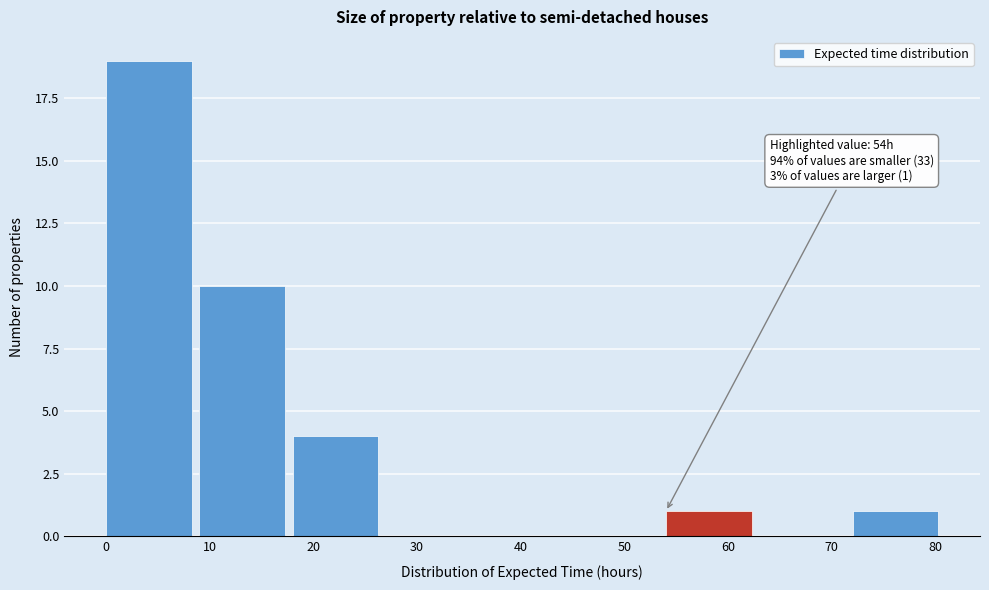

Which range on the x-axis has the tallest bar?

0 to 9